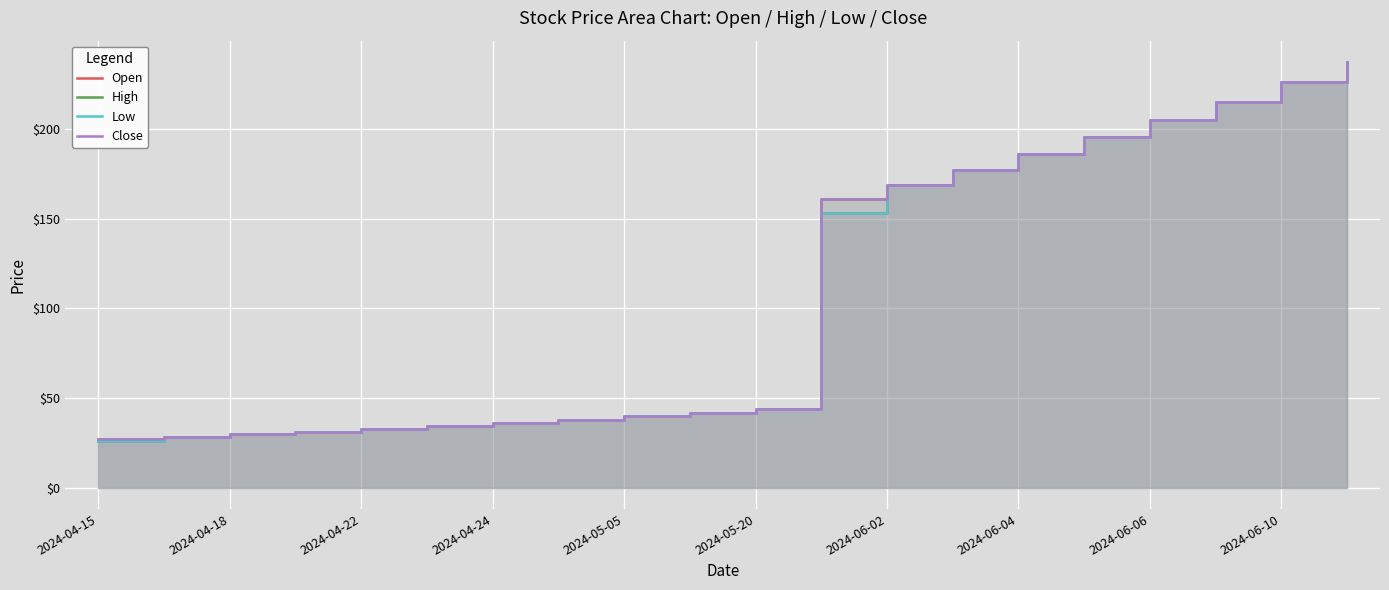

How many distinct data groups are displayed?

4